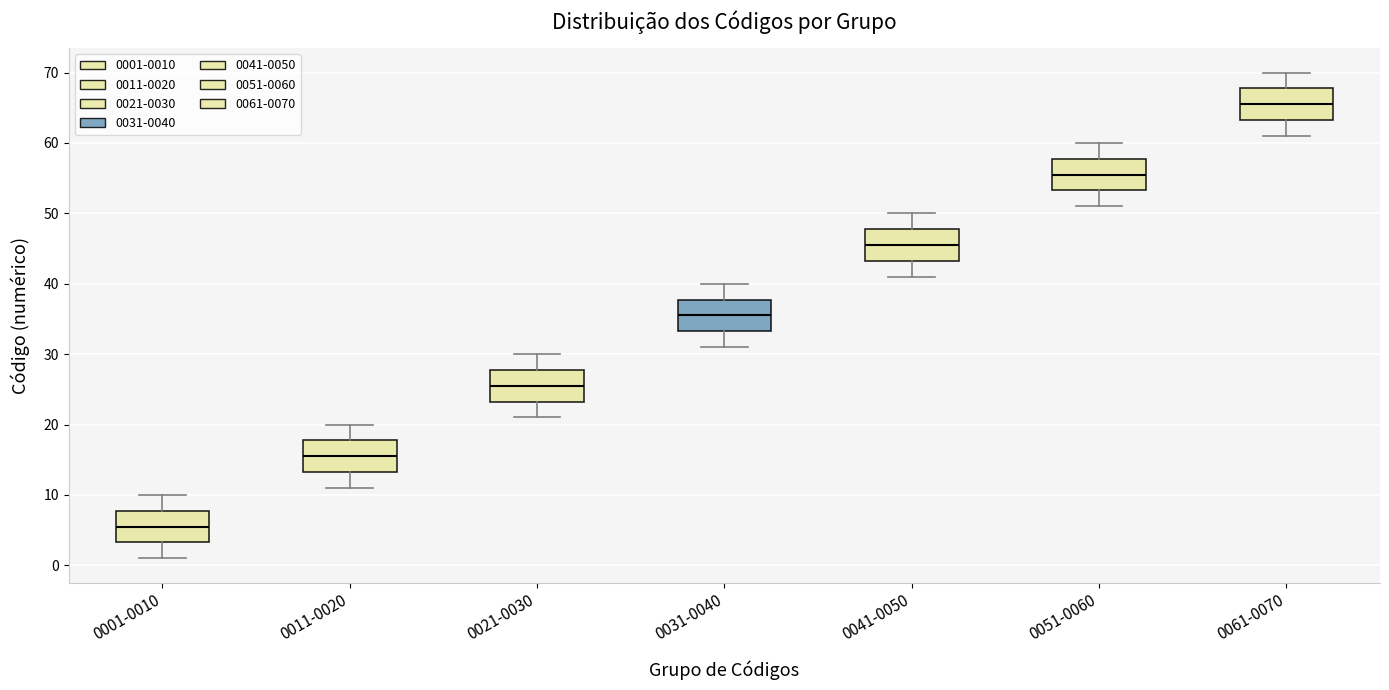

Where does the median line of the box for 0011-0020 sit on the y-axis? The values are not printed on the chart, so give them approximately, as read against the axis.

16